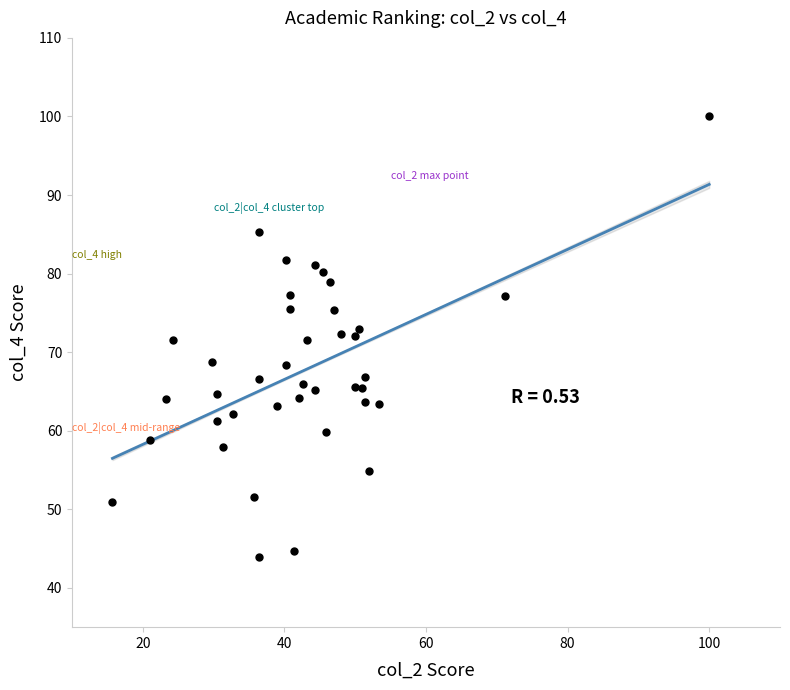

What is the range of Y values (max minus min)?

56.1